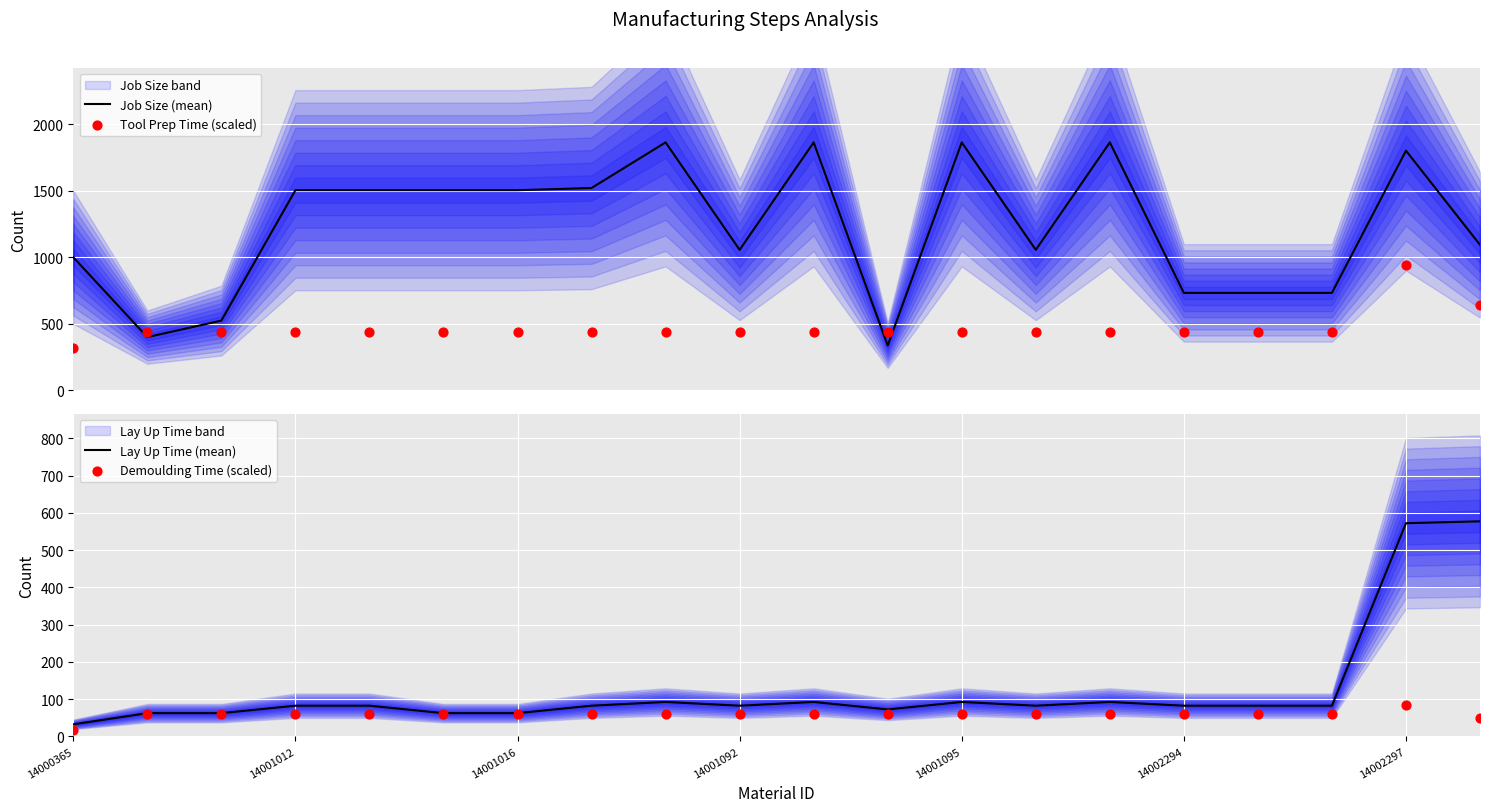

At how many categories does at least one series exceed 1622?

5